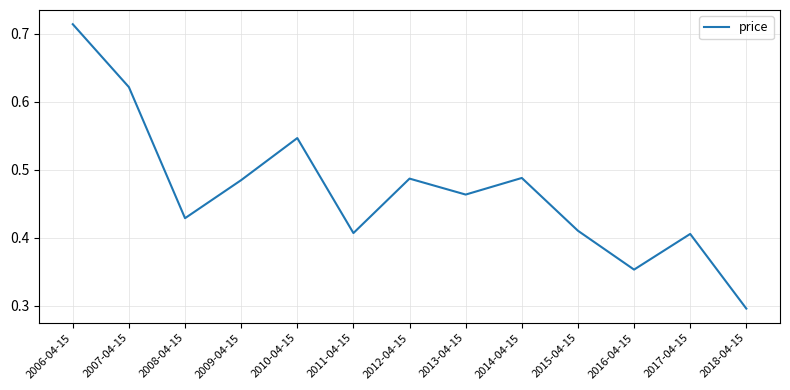

Which category has the lowest value across all series?

2018-04-15